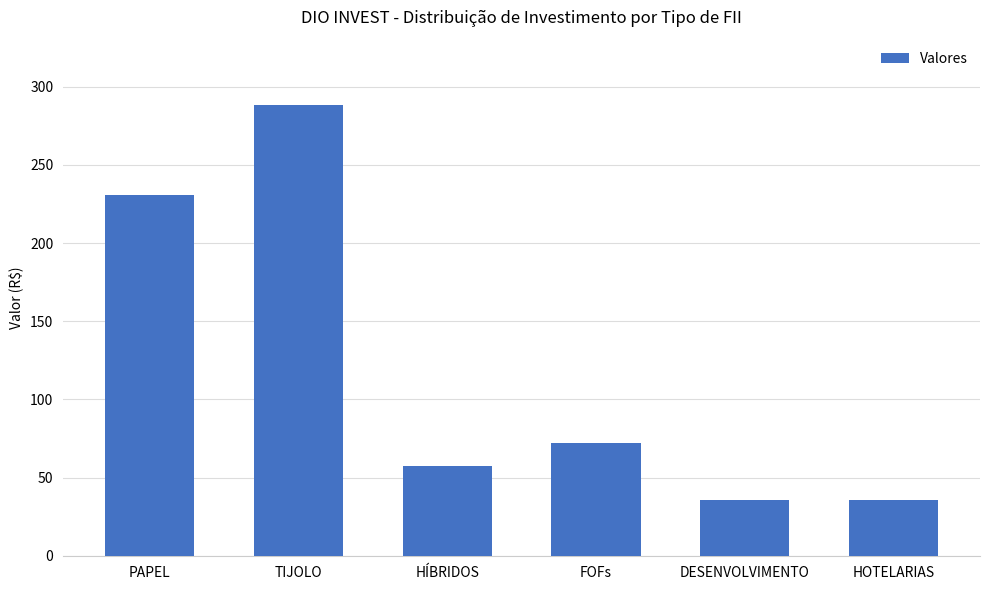

The chart shows a value of 22.5 at DESENVOLVIMENTO. True or false?

False